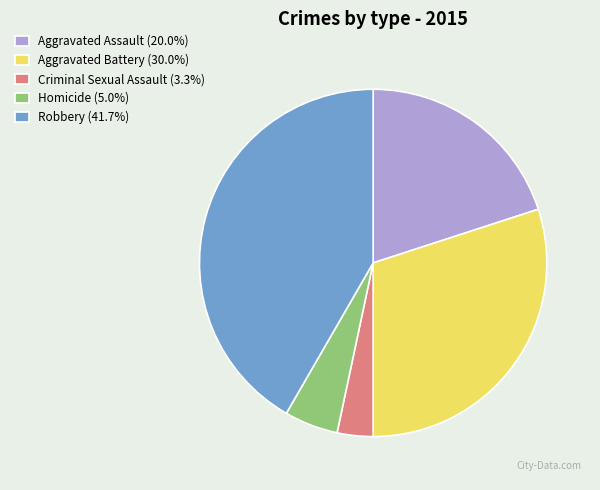

Combined, do Robbery and Aggravated Assault account for over 50%?

Yes